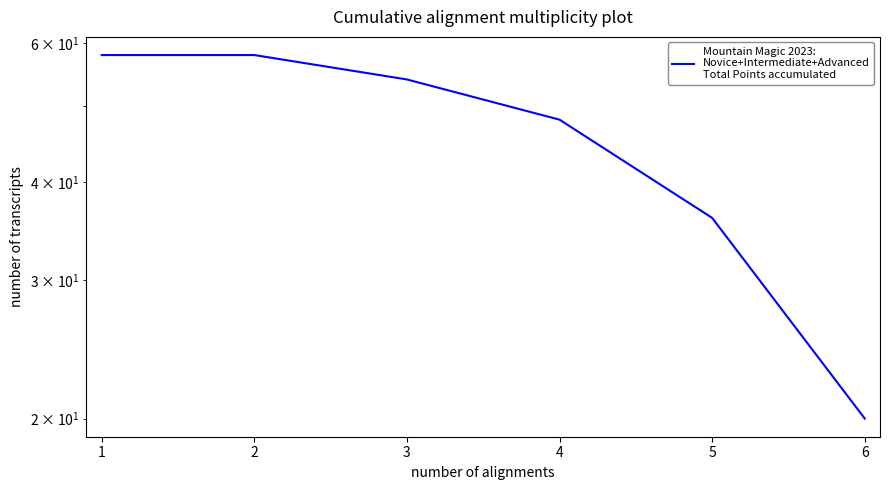

True or false: the data has more than 2 interior local peaks.

False